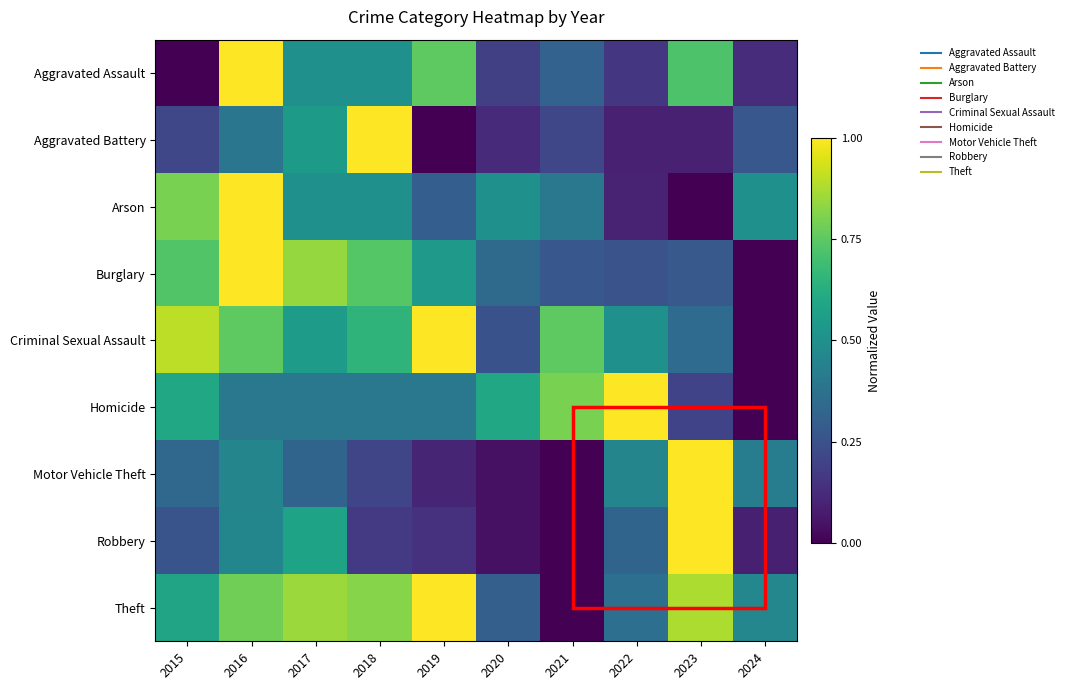

At how many categories does at least one series exceed 0?

10